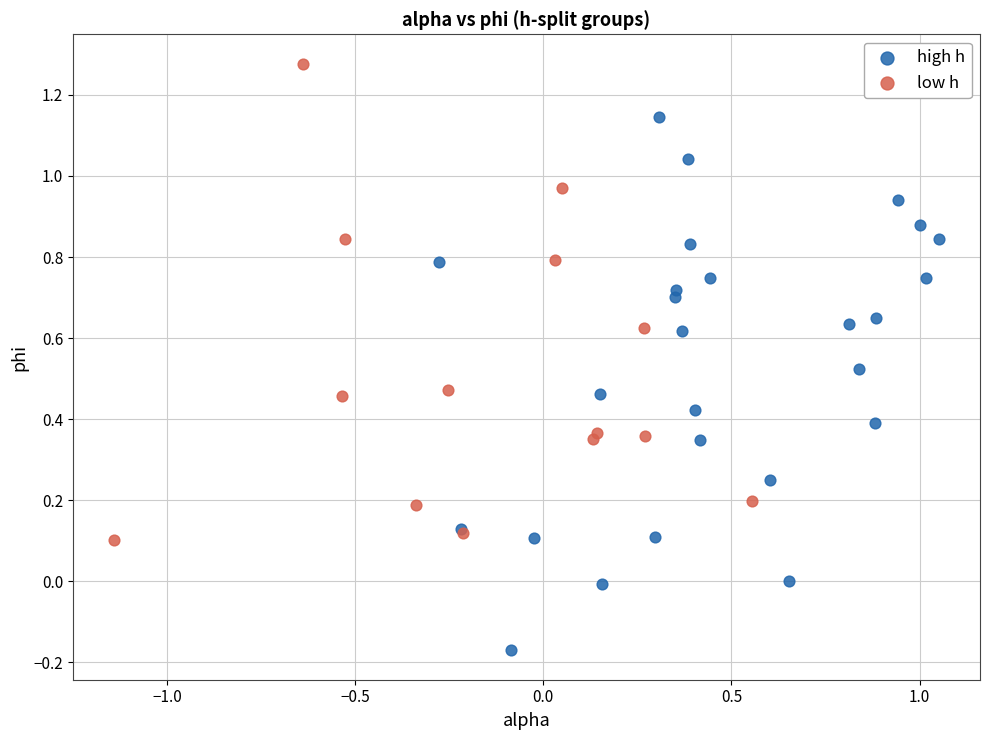

What are all the series names shown in the legend?

high h, low h